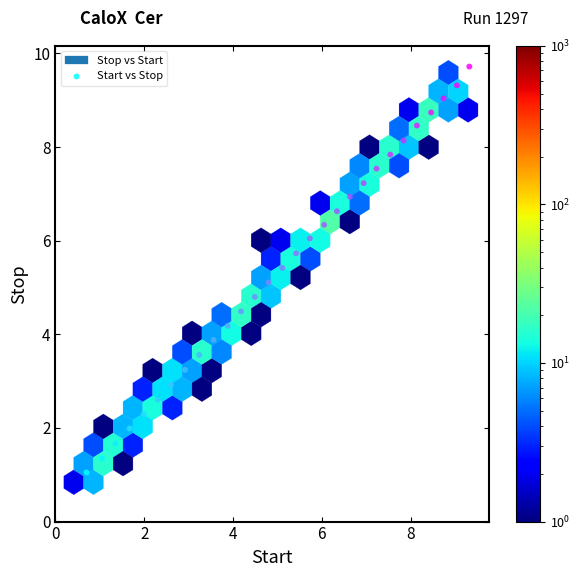

What is the range of X values (max minus min)?

8.6